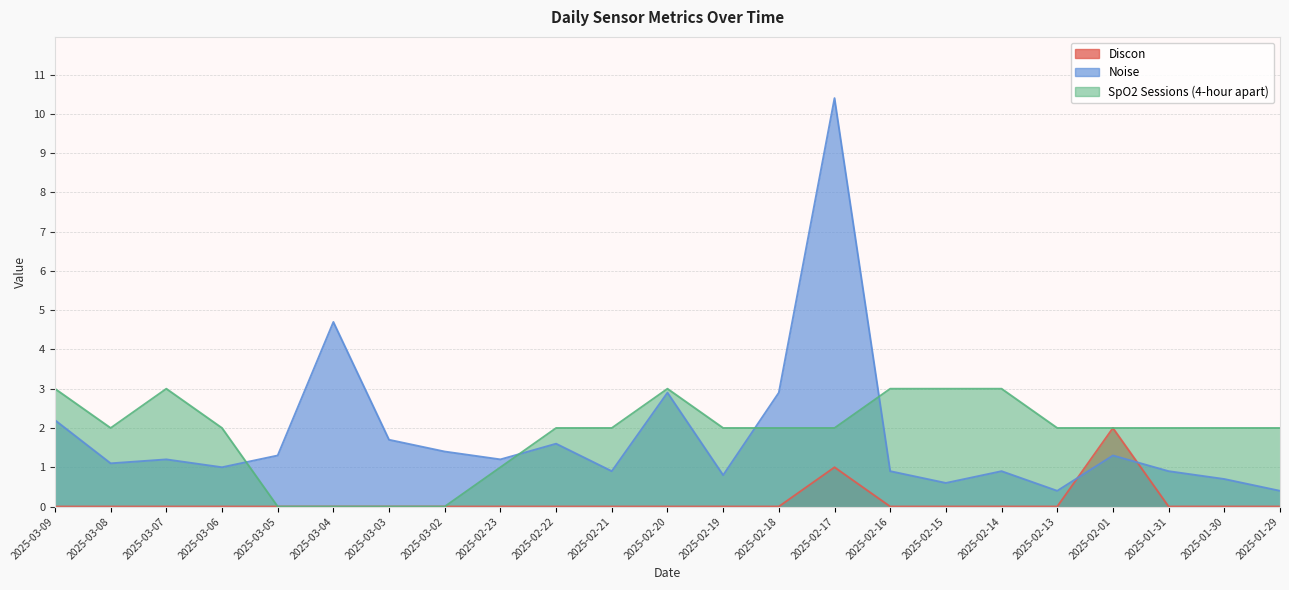

How many values in the Noise series are below 1?

9